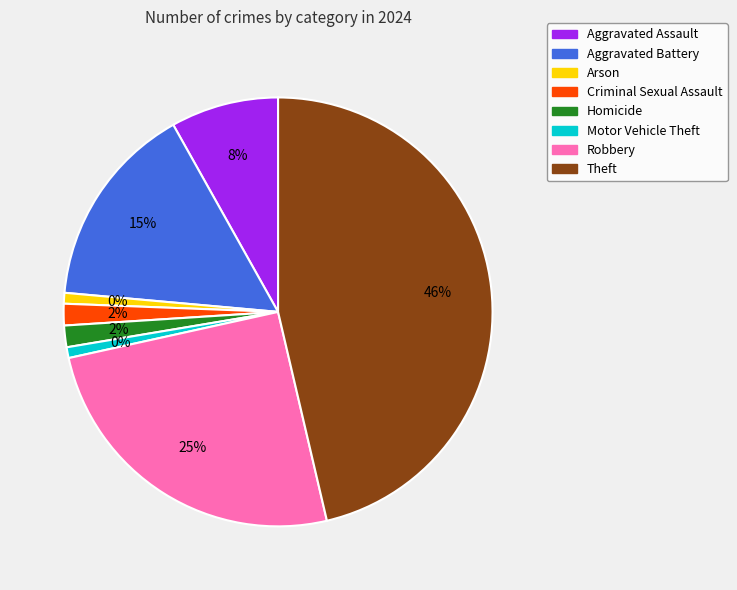

True or false: Motor Vehicle Theft accounts for 1% of the total.

True